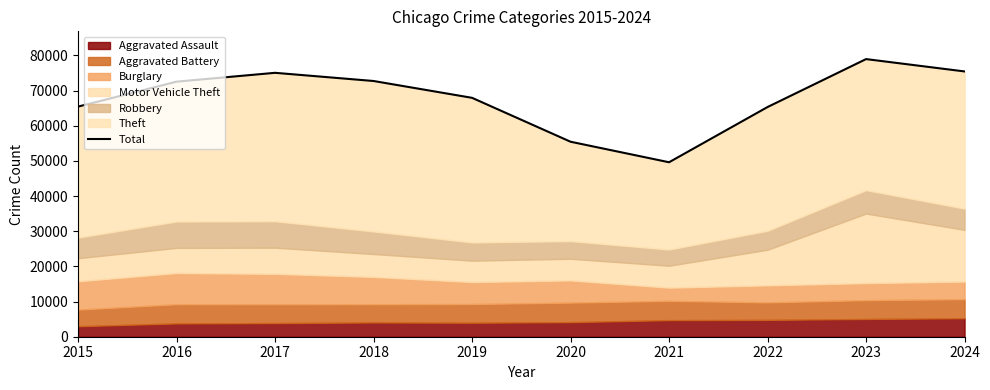

At which label is the value closest to 64281?

2022